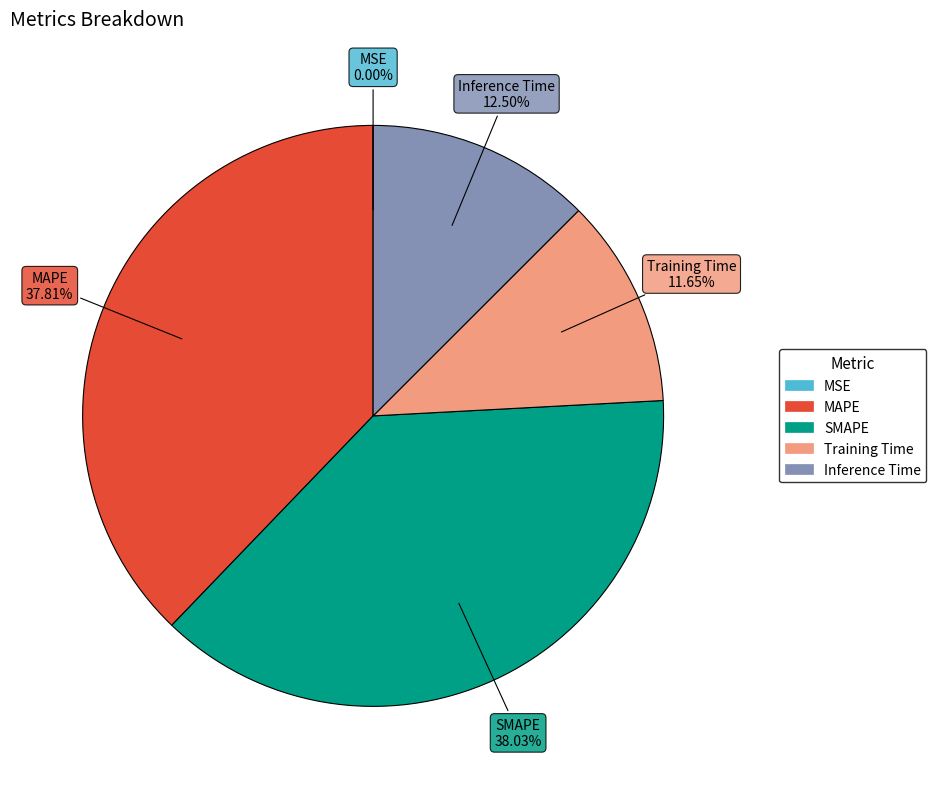

How much of the chart is everything except SMAPE?

62.0%